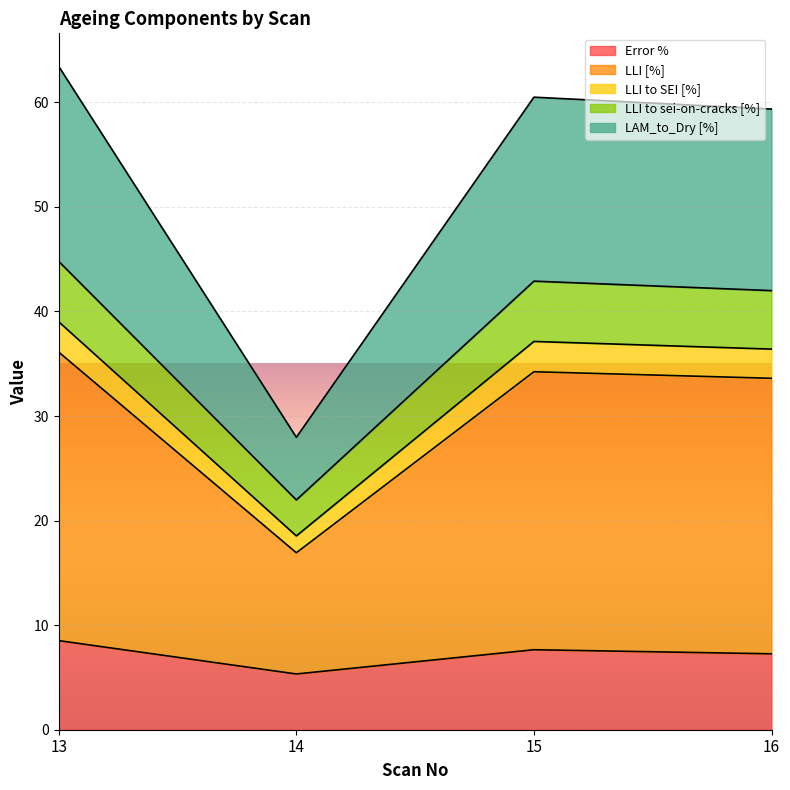

What is the total value across all series at 16?

59.4